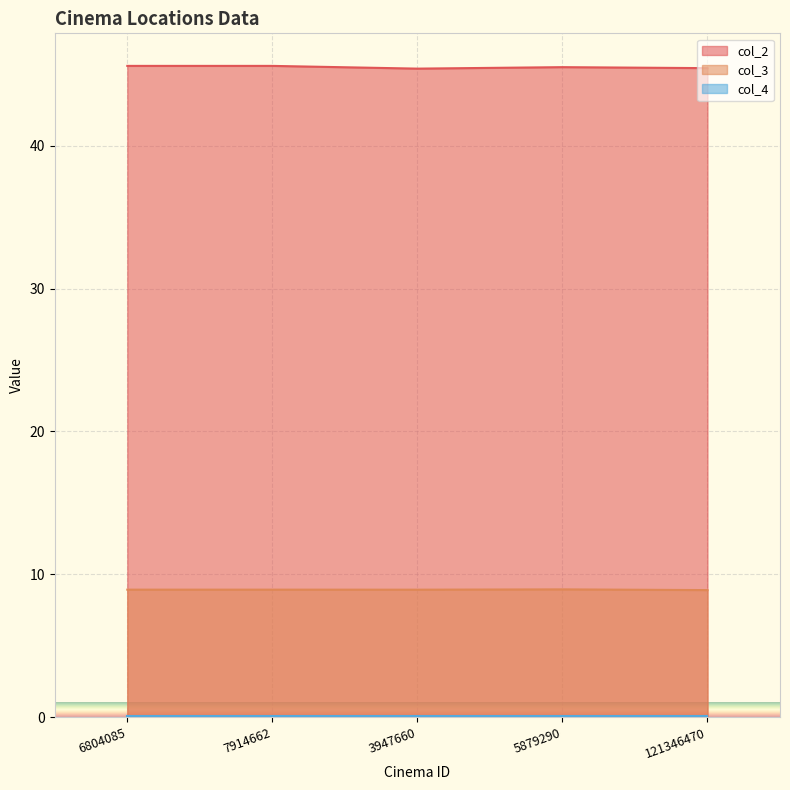

Where is col_2 nearest to the value 45?

3947660